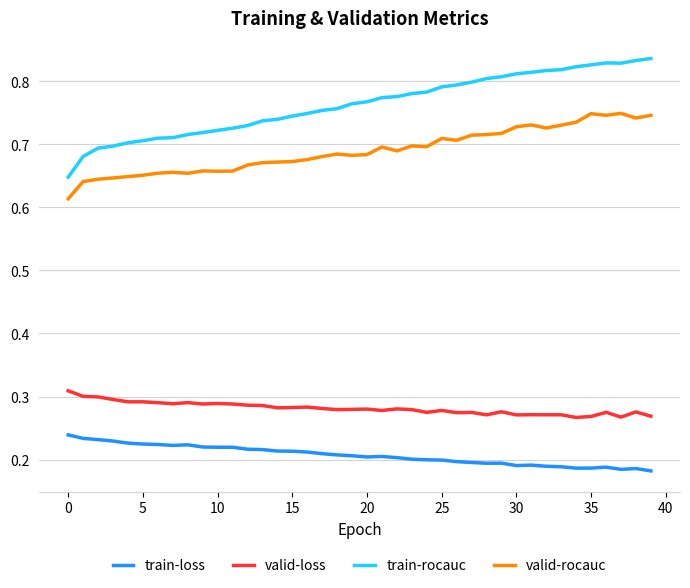

True or false: valid-loss and train-loss cross at least once.

False